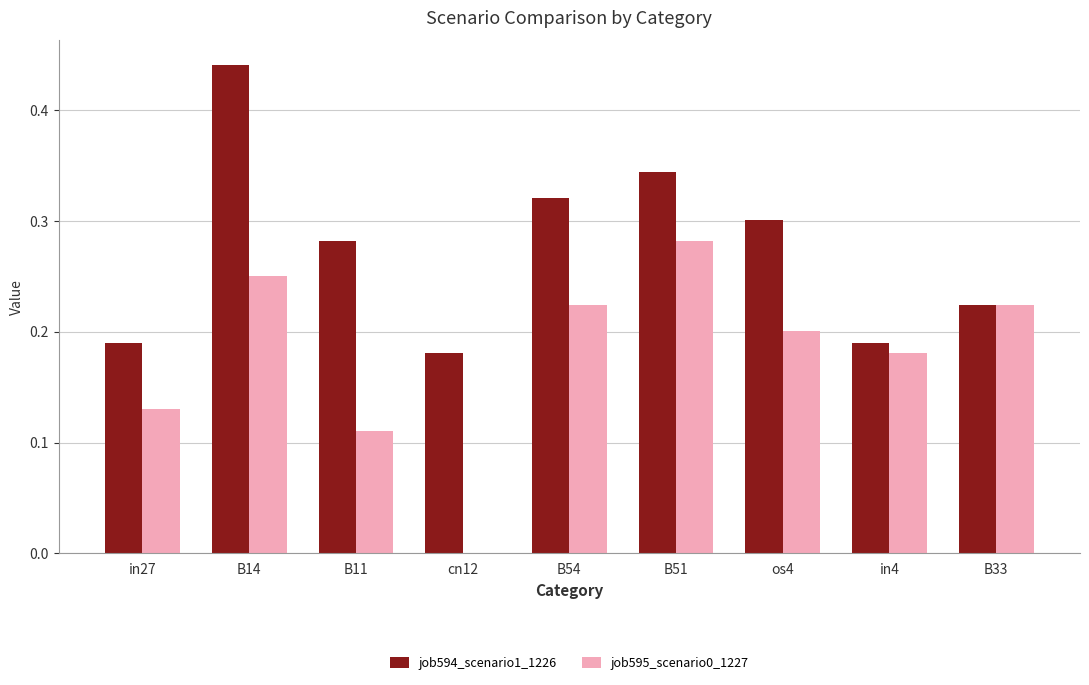

Are the bars grouped side by side (vs. stacked)?

Yes